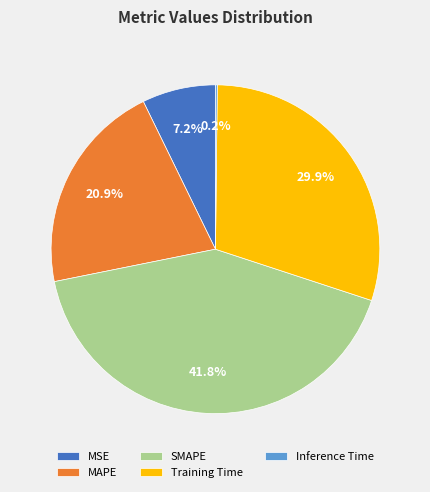

To the nearest percent, what is the average slice percentage?

20%